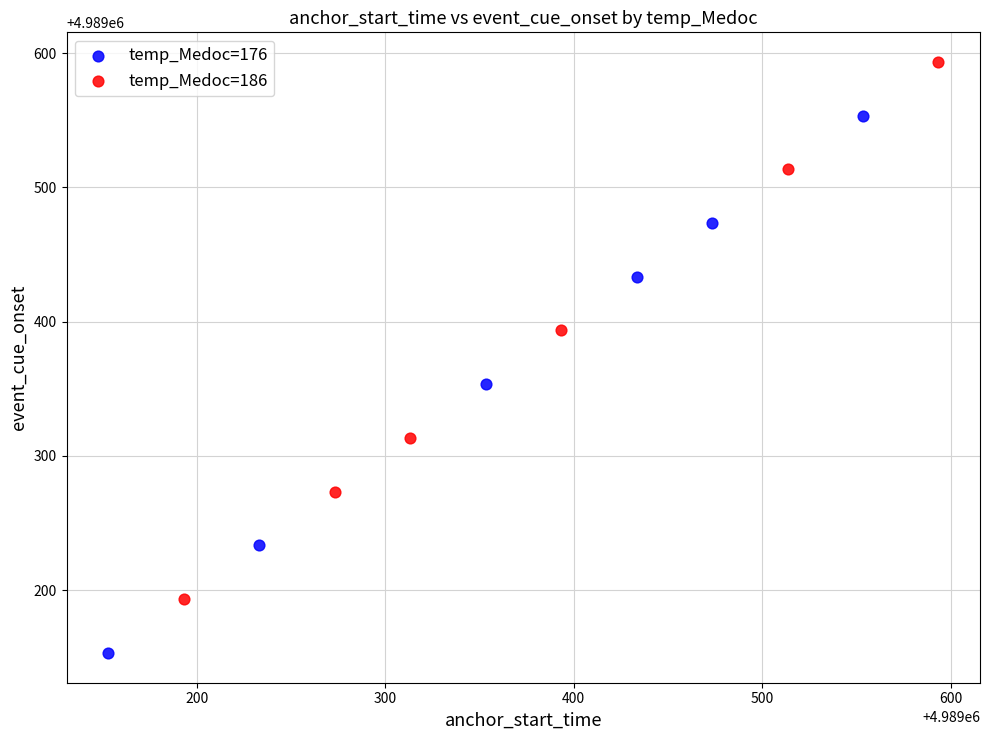

Which series has the largest Y range (max minus min)?

temp_Medoc=176